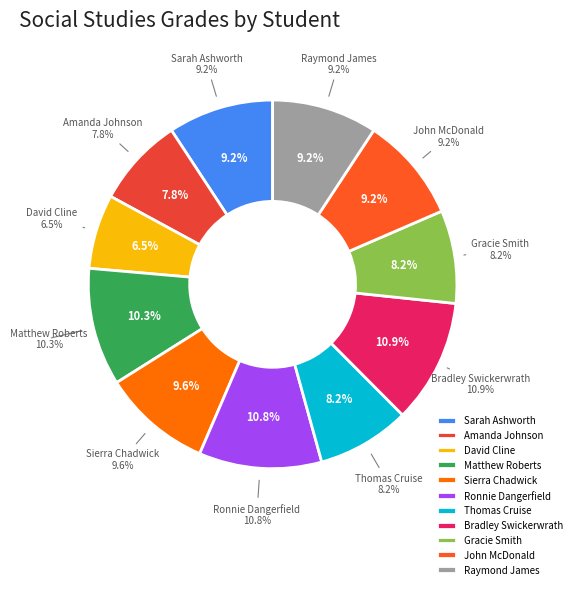

Is Gracie Smith the majority of the pie?

No